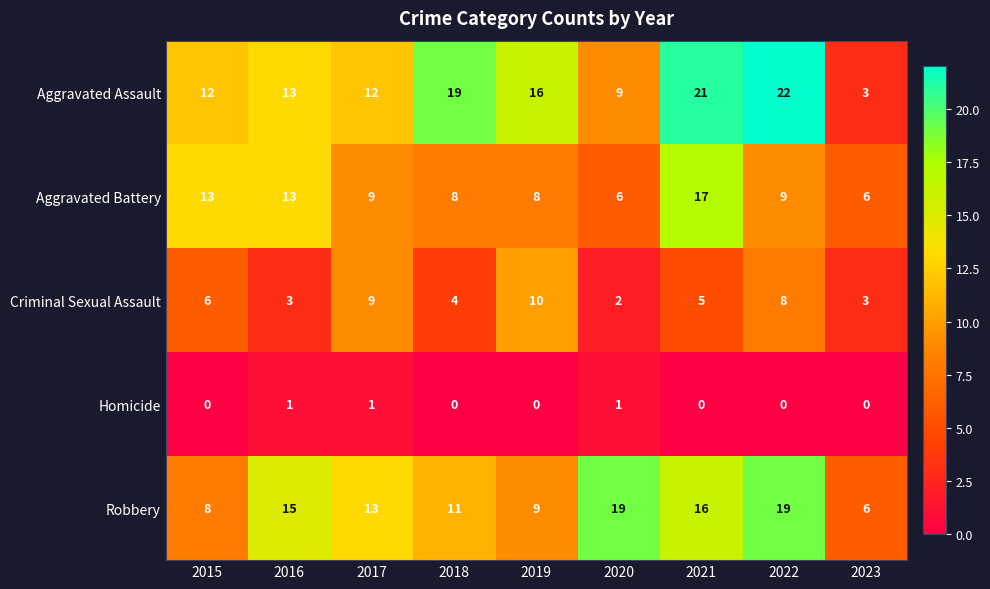

At which label does Robbery first exceed 13?

2016